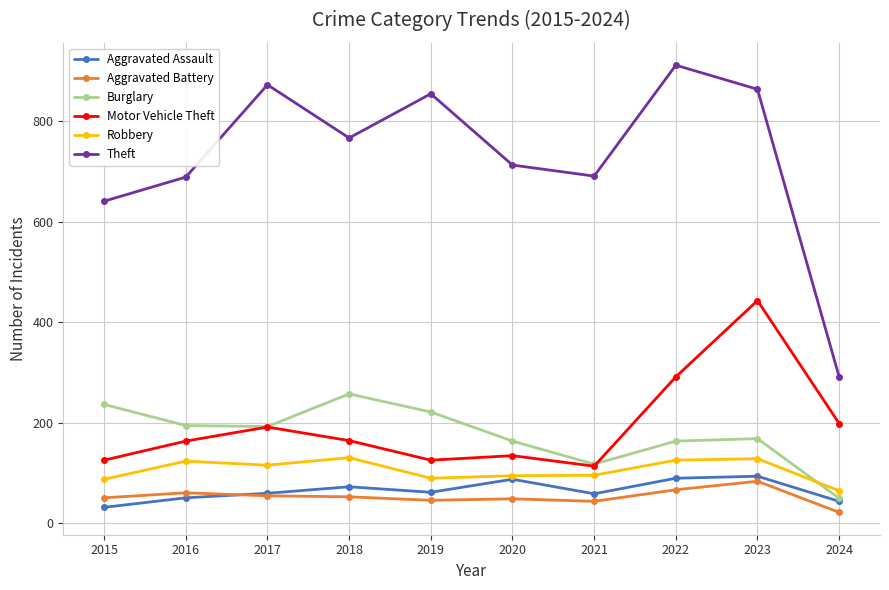

How many data points in Burglary are less than 192?

5